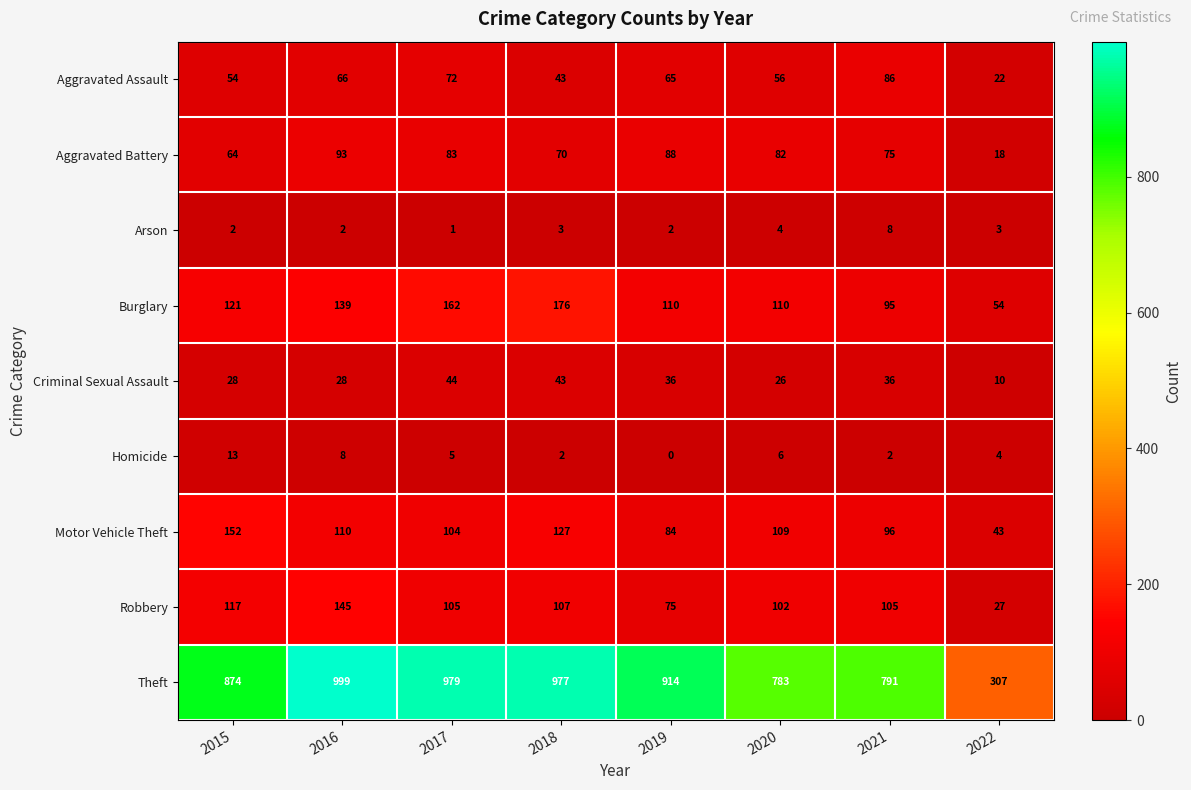

Which series has the largest range (max minus min)?

Theft